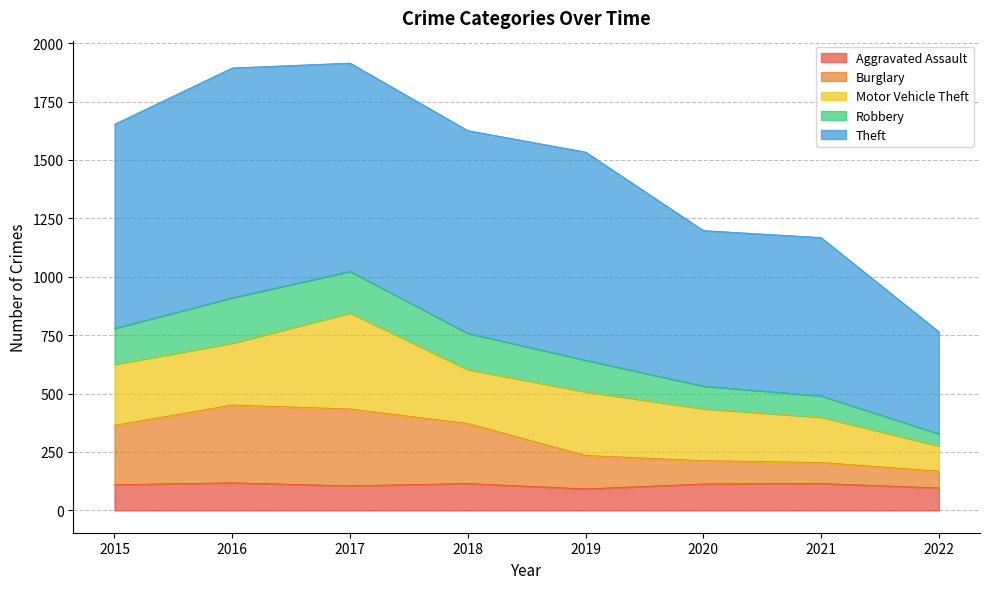

What is the total value across all series at 2018?

1626